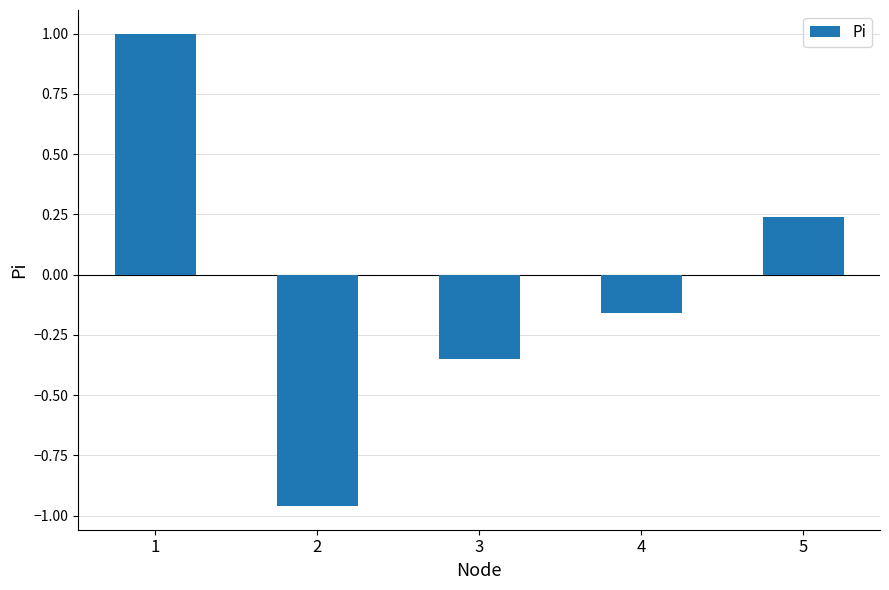

What is the sum of the values at 5 and 2?

-0.7